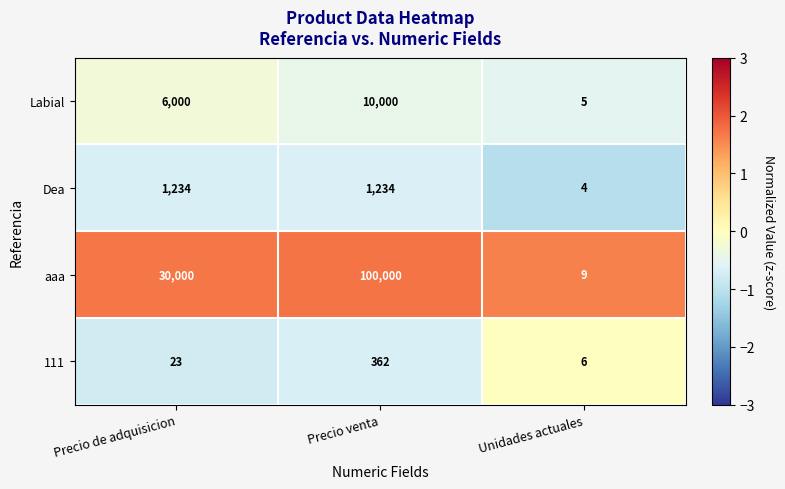

What is the smallest value displayed?

4